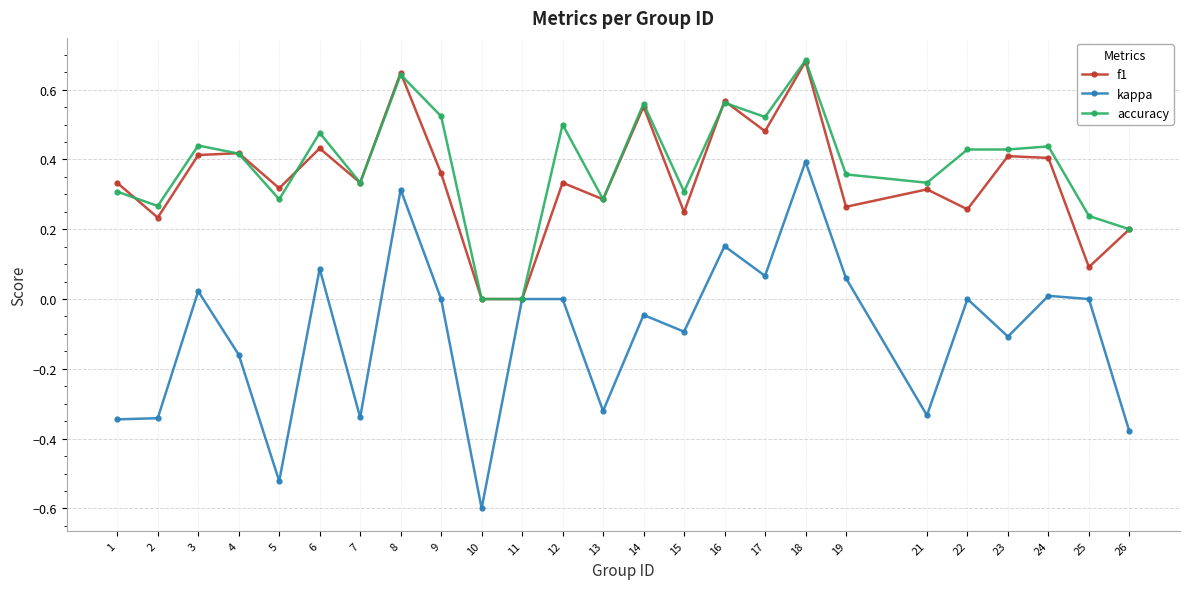

Where is the first local maximum for accuracy?

3